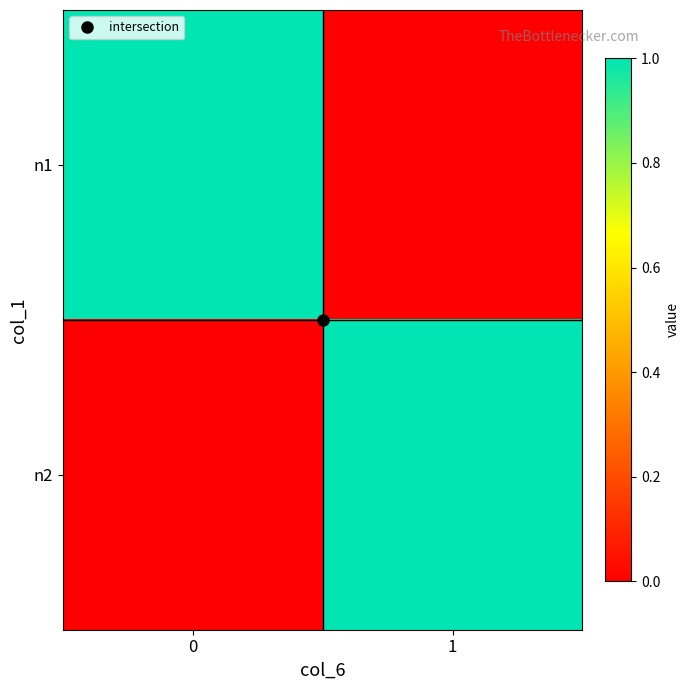

What is the spread (max minus min) of values at 1?

1